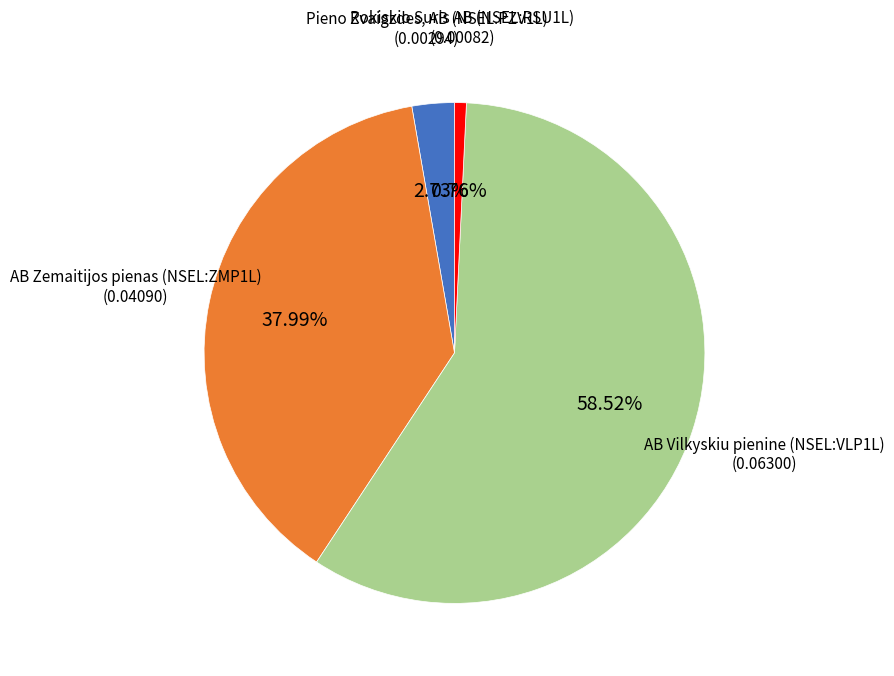

Between Pieno Zvaigzdes, AB (NSEL:PZV1L) and Rokiskio Suris AB (NSEL:RSU1L), which is larger?

Pieno Zvaigzdes, AB (NSEL:PZV1L)